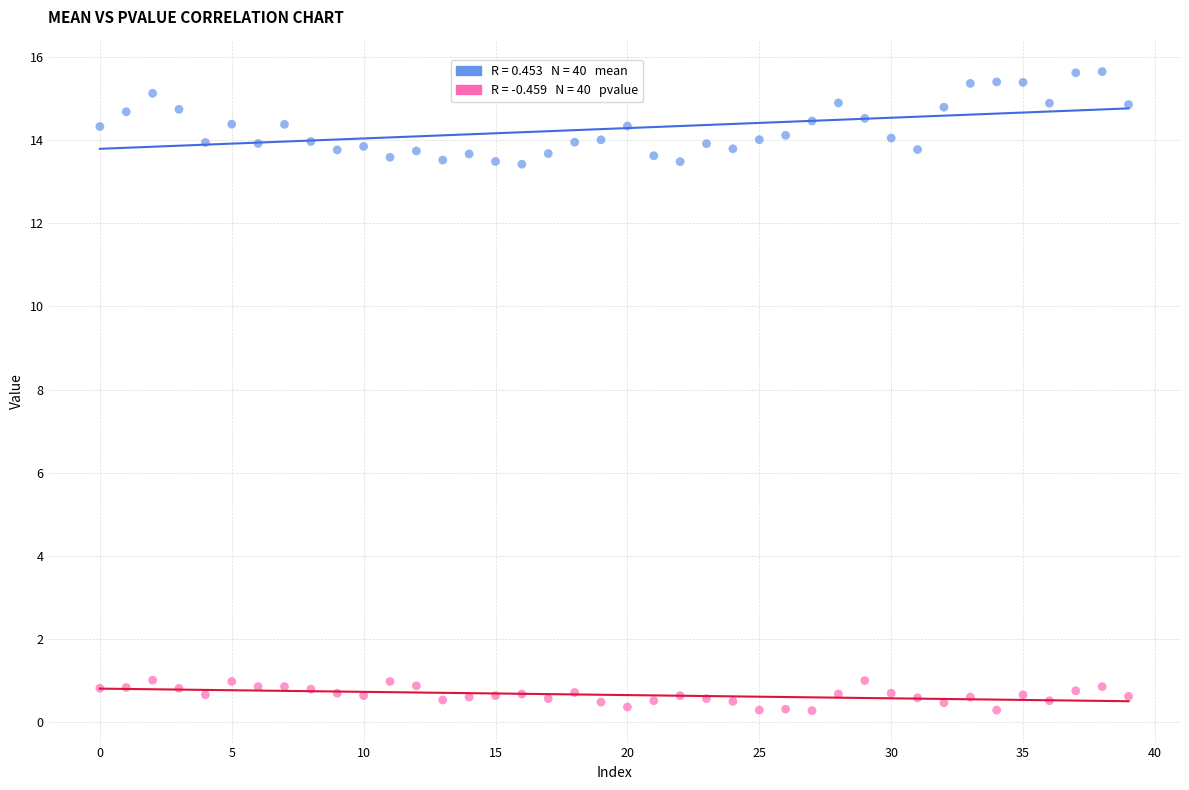

Across all data points, what is the range of Y values (max minus min)?

15.4